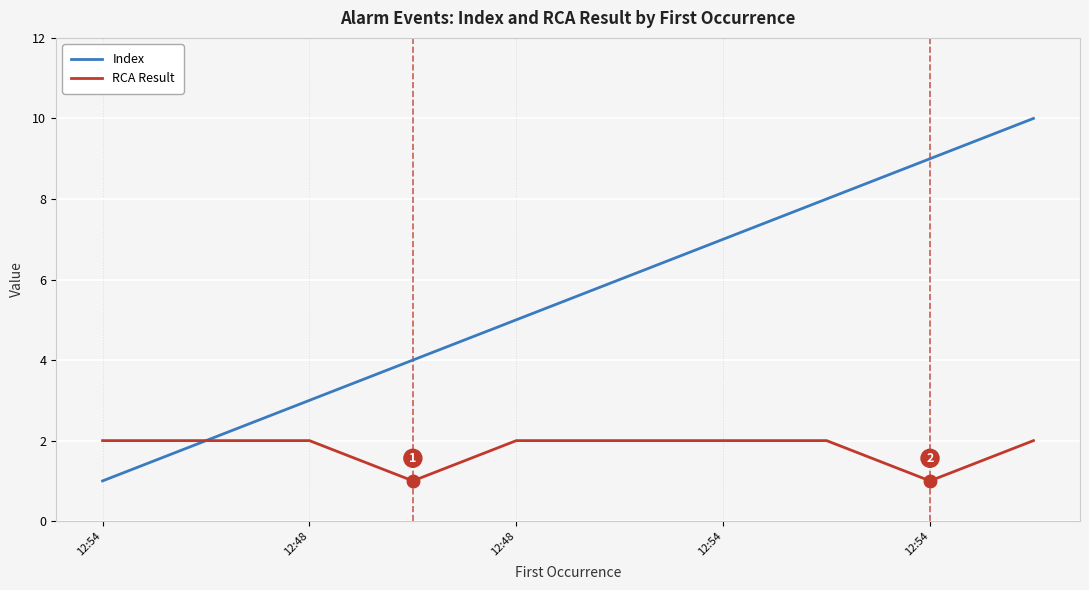

Count the Index values in the range 3 to 8.

6